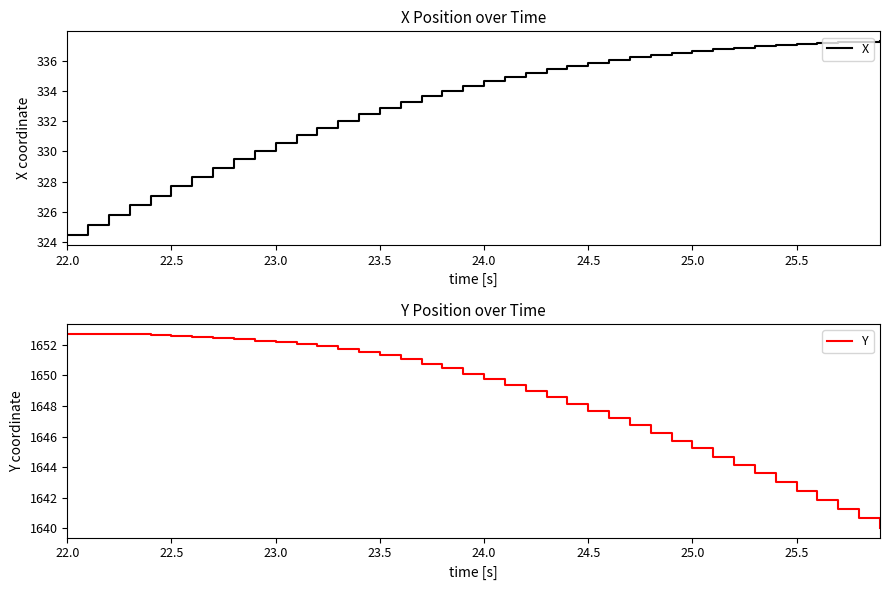

Is it true that Y equals 2691.6 at 22.5?

False